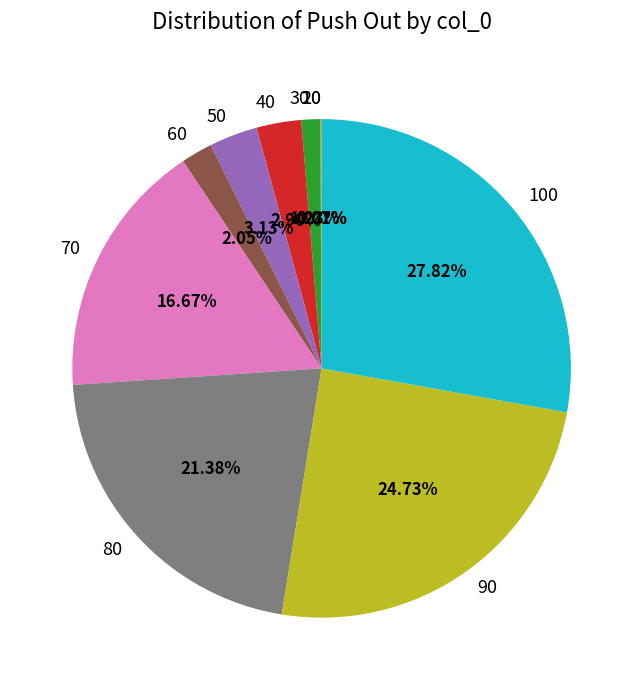

Combined, do 70 and 80 account for over 50%?

No